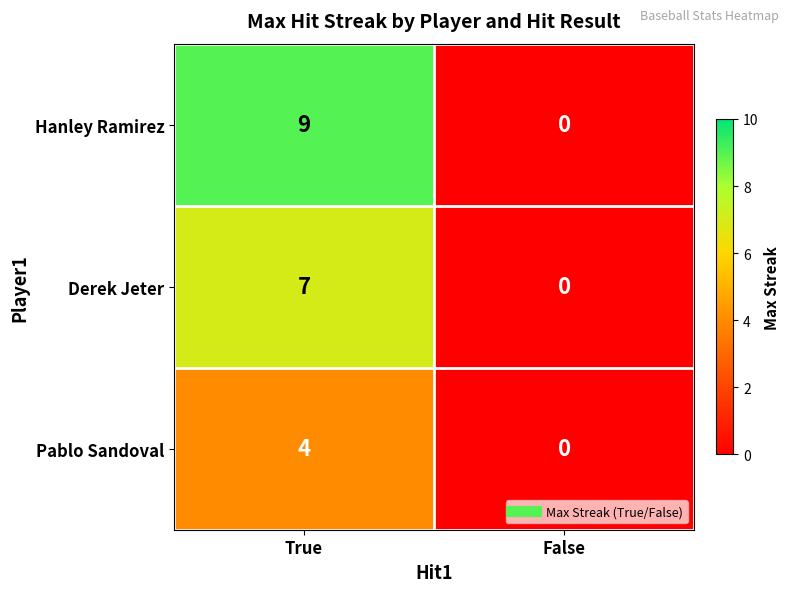

What is the difference between the Pablo Sandoval values at True and False?

4